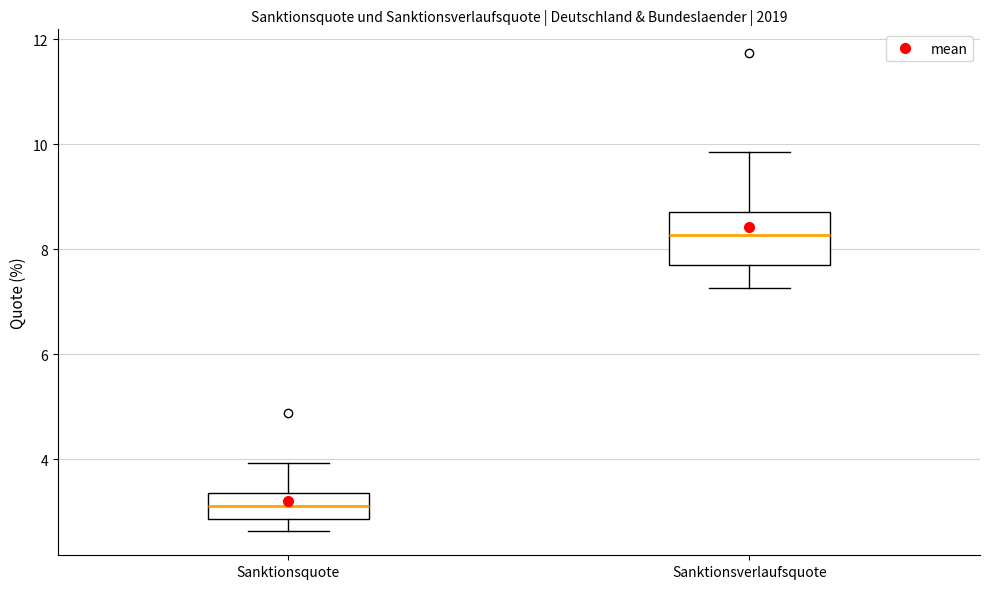

Reading left to right, read every box against the y-axis: the position of its median line, the range the box covers, and the ends of its whiskers. The values are not printed on the chart, so give them approximately, as read against the axis.

Sanktionsquote: median 3.2, box 2.8 to 3.4, whiskers 2.6 to 4.0
Sanktionsverlaufsquote: median 8.2, box 7.6 to 8.8, whiskers 7.2 to 9.8